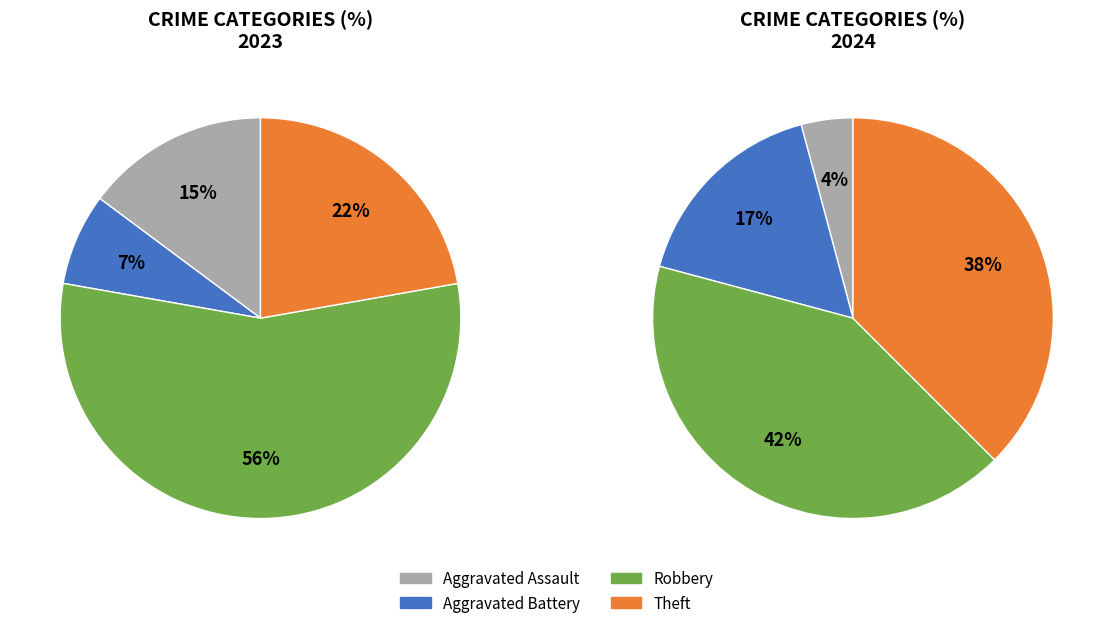

Is it true that values_2024 is 22% of the pie?

False